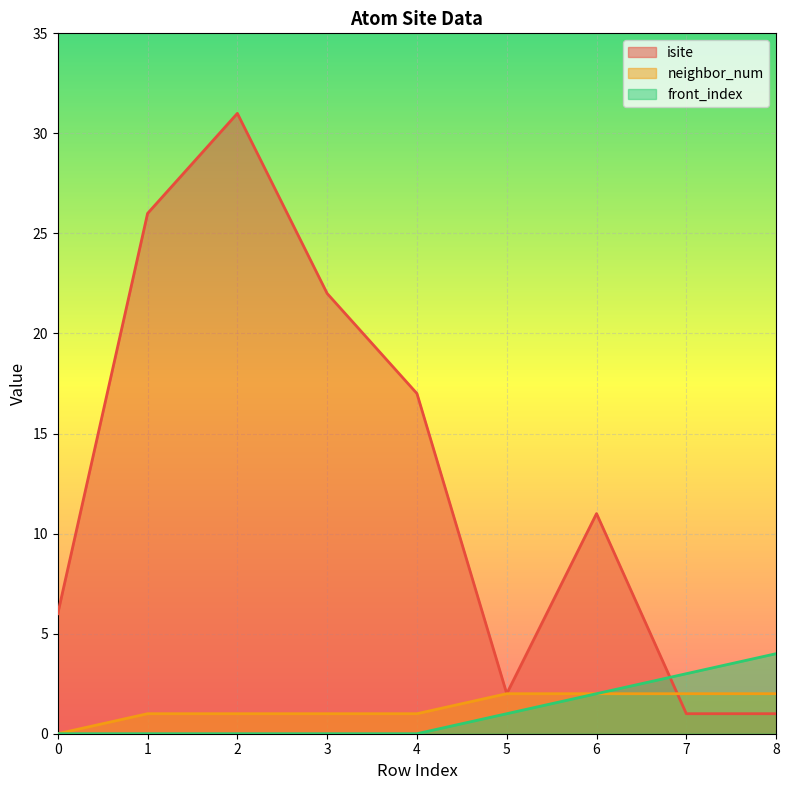

Does the chart display data point markers on the line(s)?

No